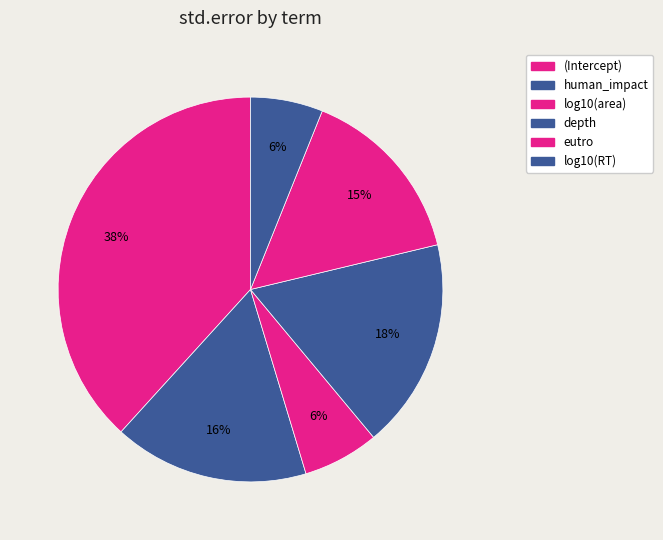

How many slices are in this pie chart?

6